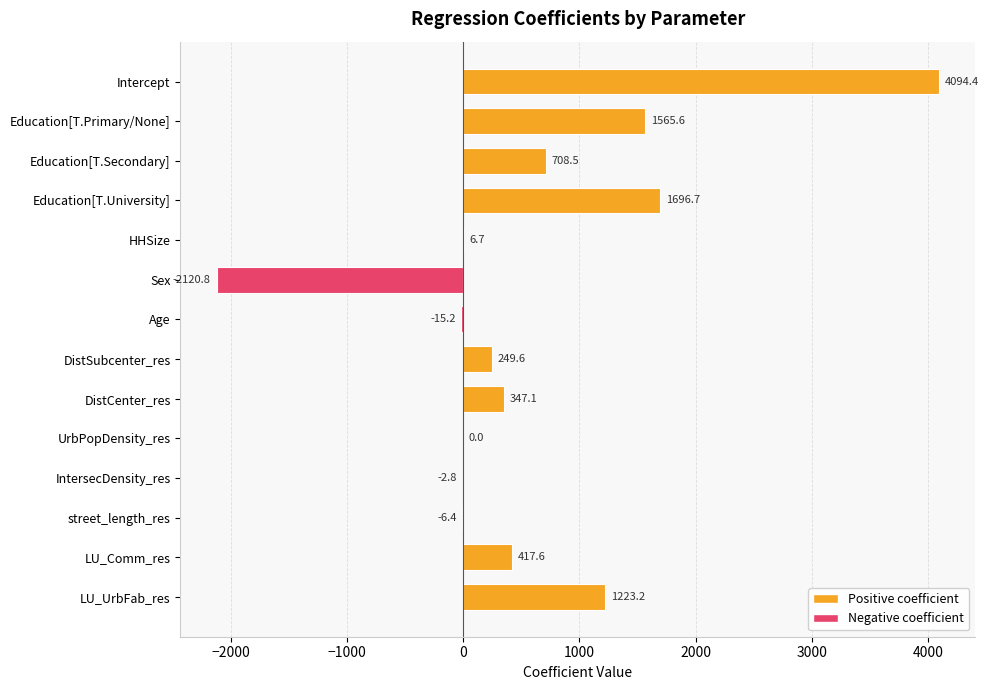

What is the greatest value displayed?

4094.4